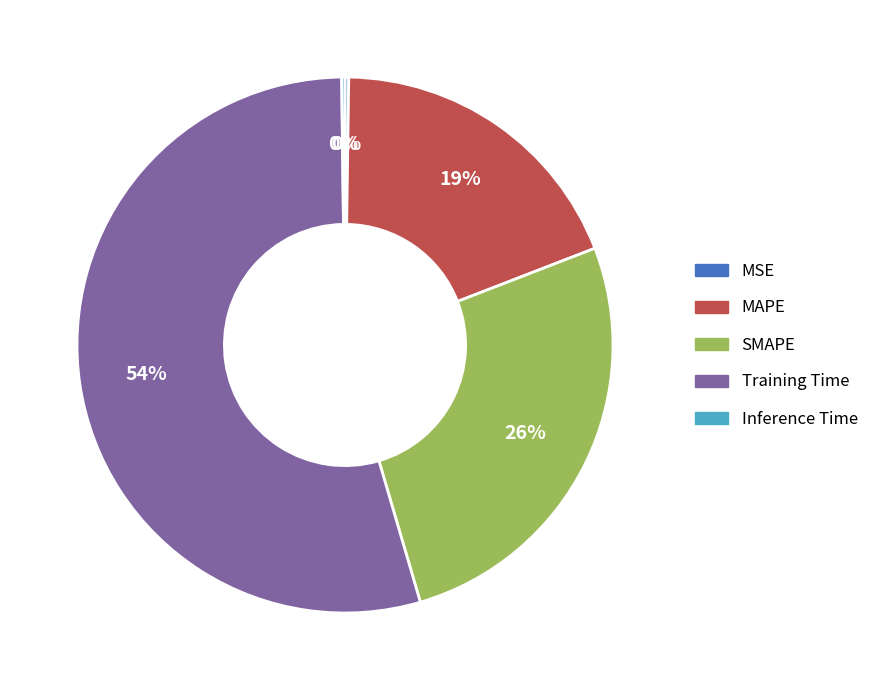

Does Training Time represent more than half of the total?

Yes